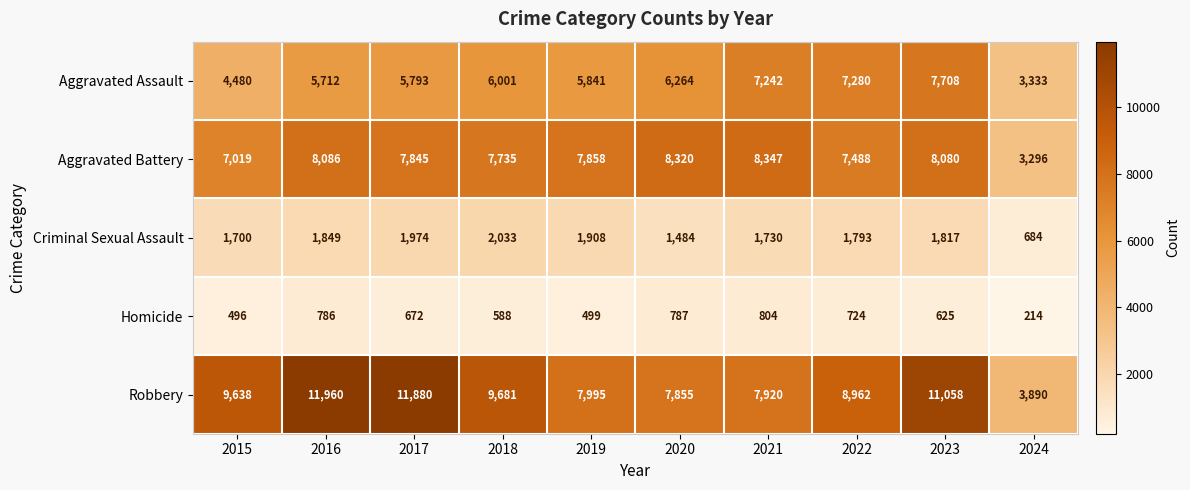

At which category is the sum across all series the highest?

2023